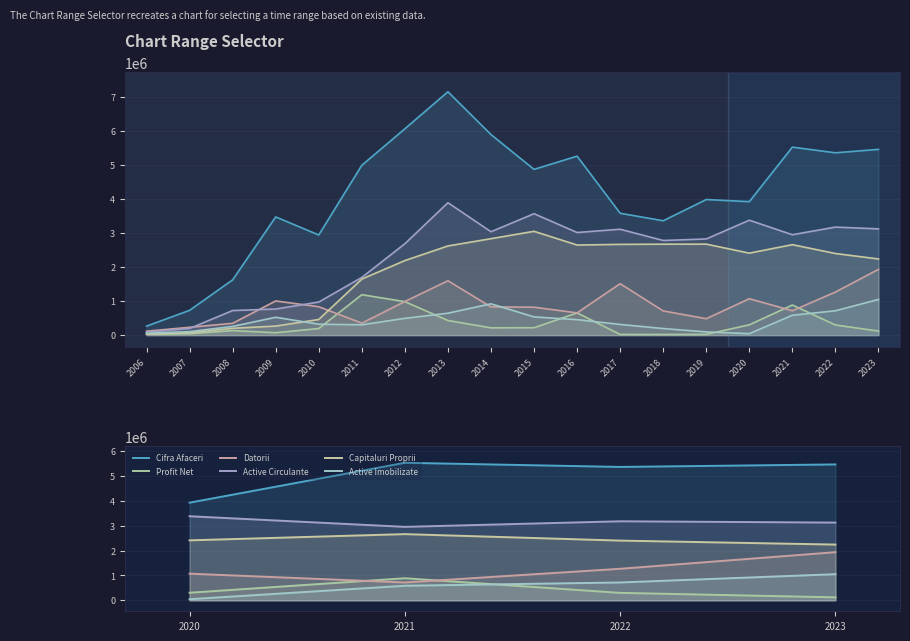

How many data points in Active Circulante are less than 3178521?

2